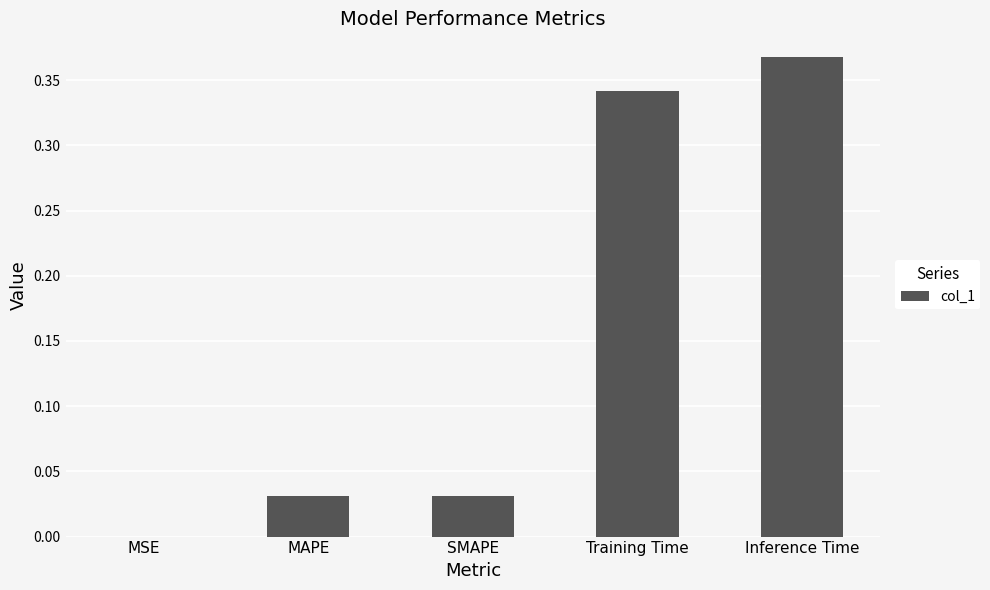

What is the change in value from MSE to Training Time?

+0.3